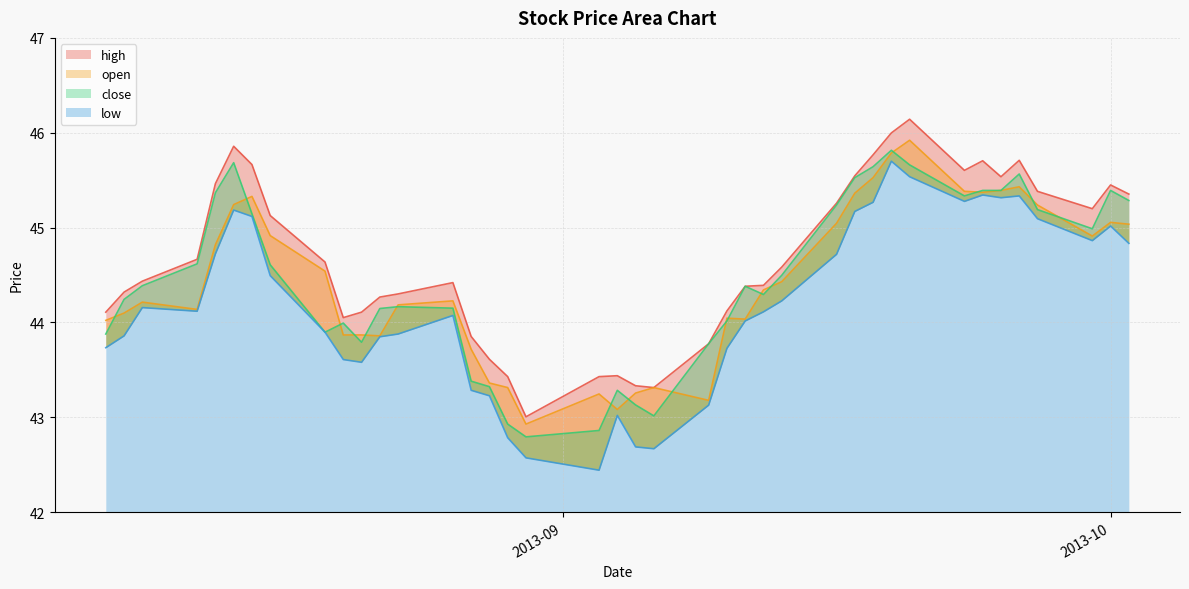

At which category is the sum across all series the highest?

2013-09-19